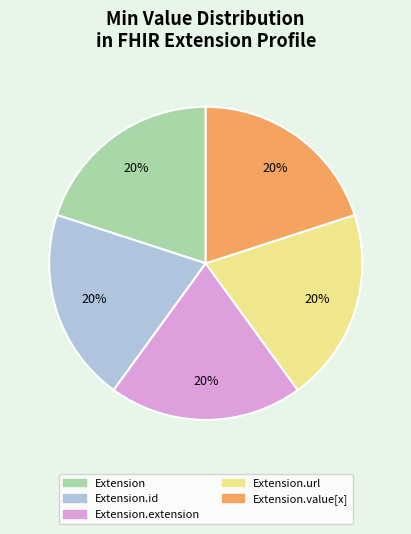

To the nearest percent, what is the average slice percentage?

20%